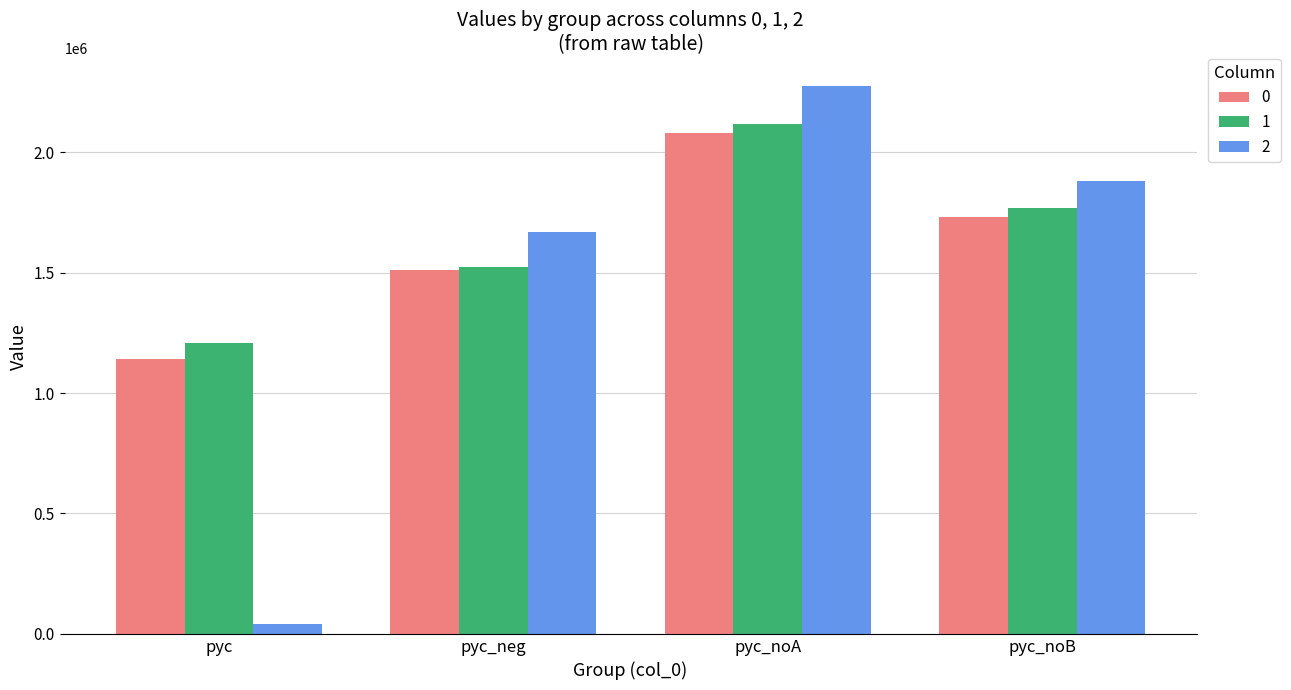

What is the label of the 2nd bar from the right?

pyc_noA